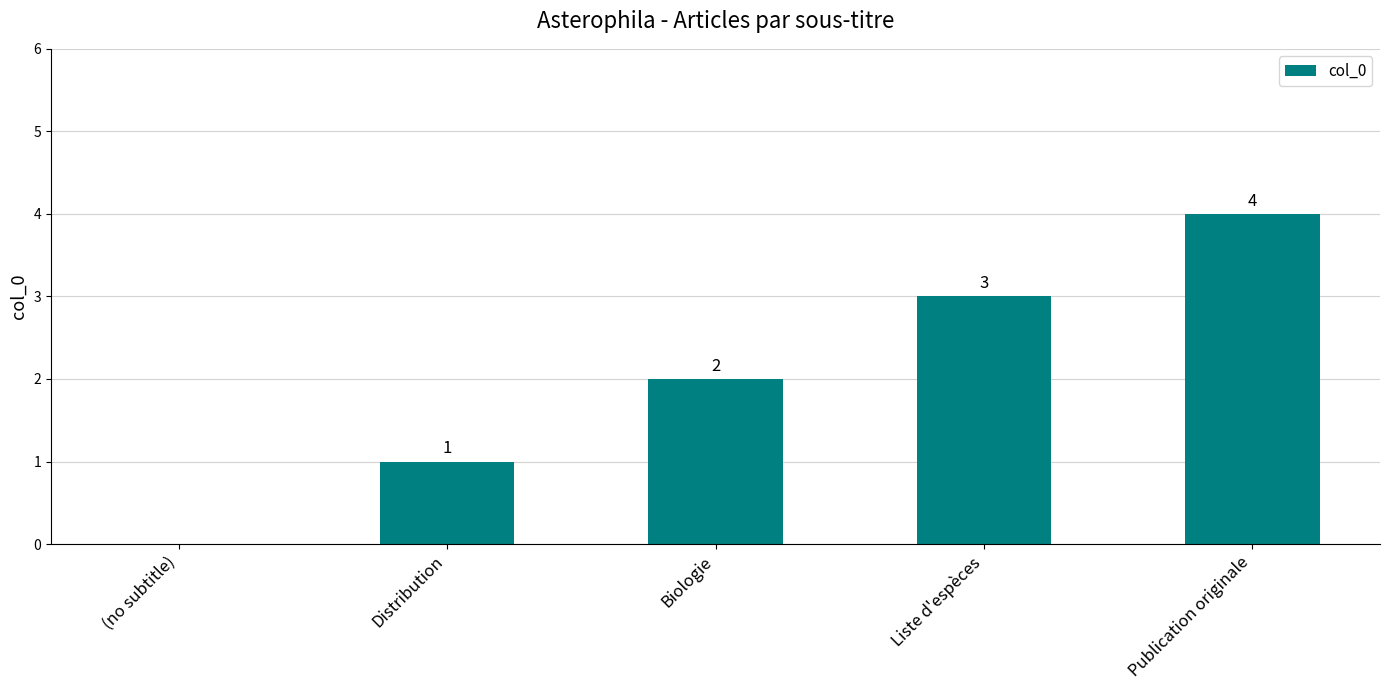

The chart shows a value of 1 at Biologie. True or false?

False